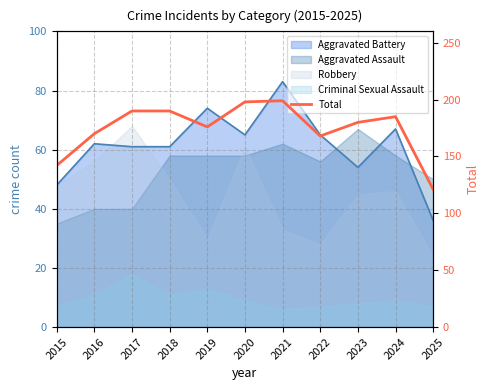

True or false: the data has more than 1 interior local peaks.

True